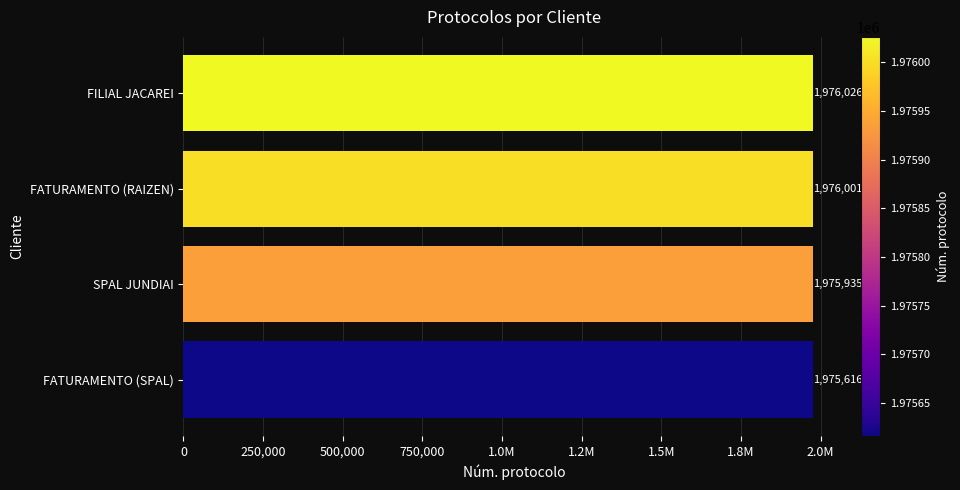

What is the maximum value shown in the chart?

1976026